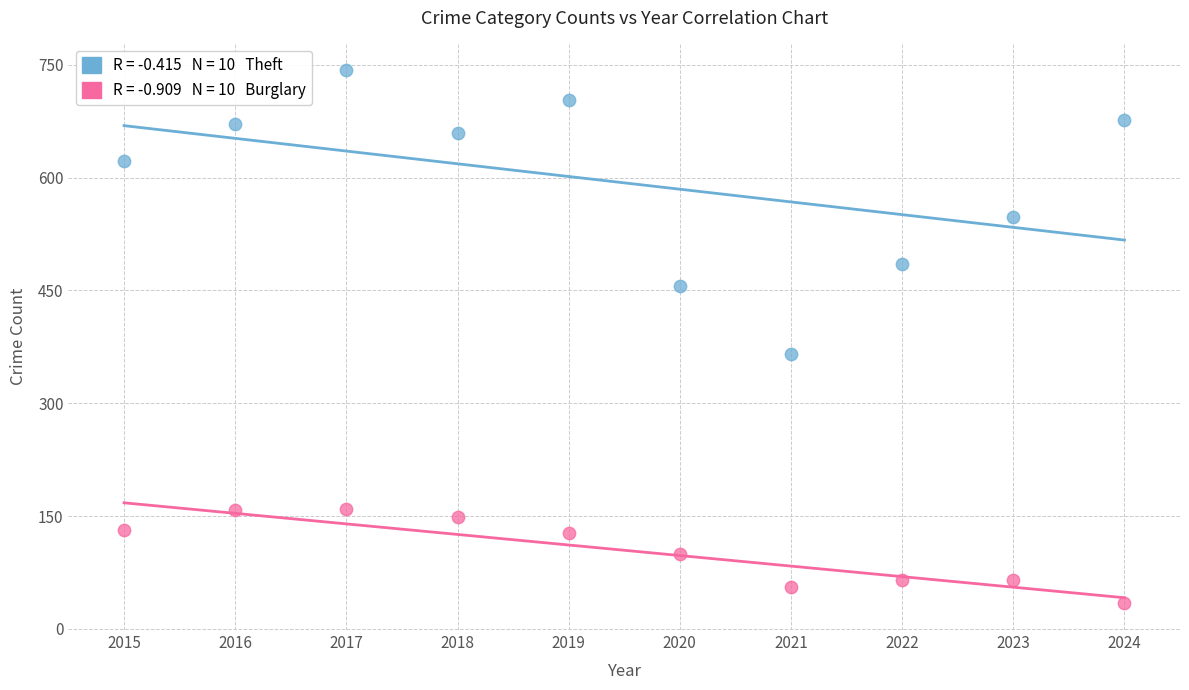

Across all data points, what is the range of X values (max minus min)?

9